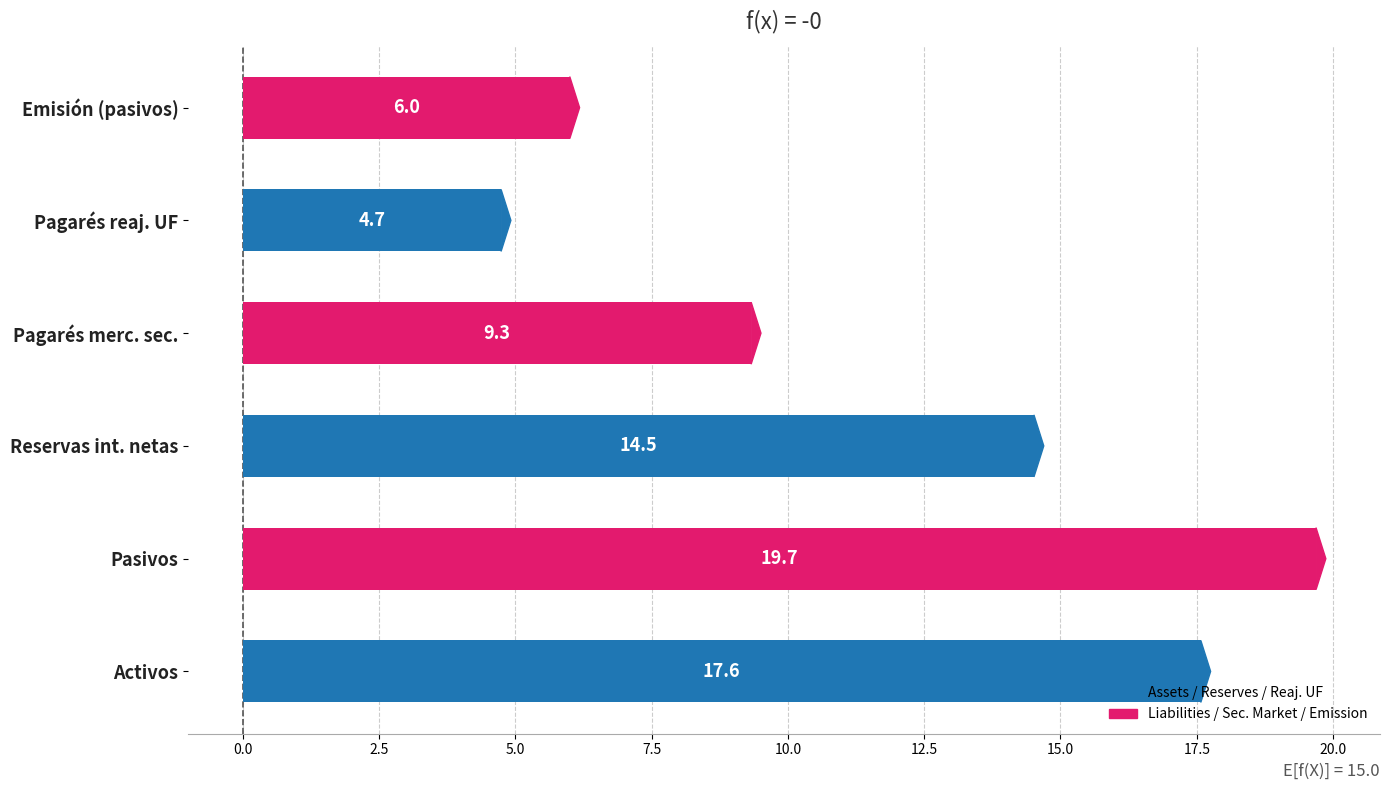

At which label is the value closest to 12?

Reservas int. netas